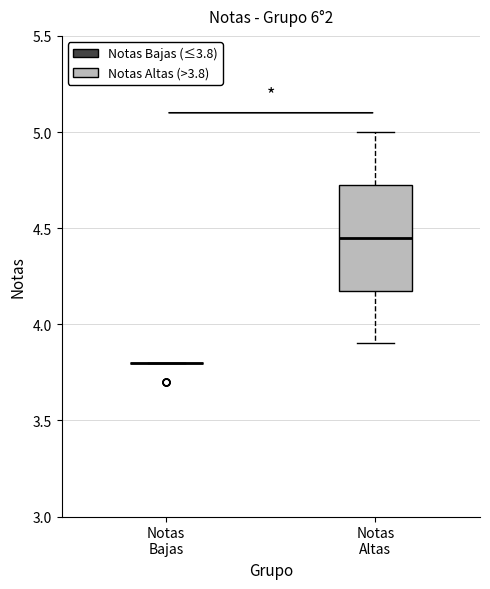

Reading left to right, transcribe this box plot: for each box, give where its median line is, the range the box spans, and where its two whiskers end, as read against the y-axis. The values are not printed on the chart, so give them approximately, as read against the axis.

Notas Bajas: box collapsed to a line at 3.80, whiskers 3.80 to 3.80
Notas Altas: median 4.45, box 4.20 to 4.75, whiskers 3.90 to 5.00